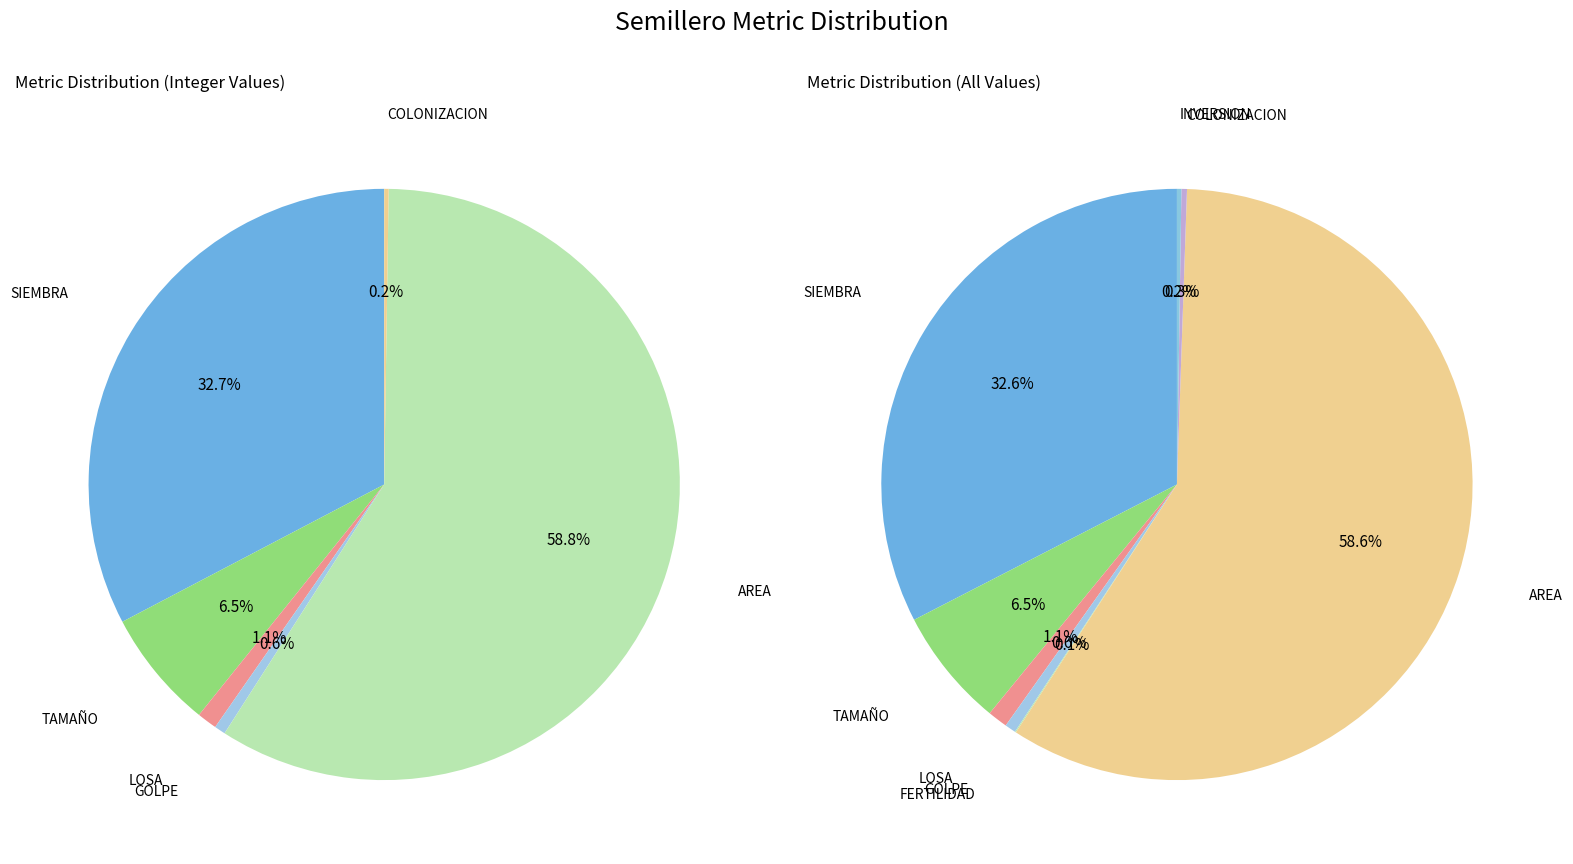

Which has a higher value, AREA or LOSA?

AREA